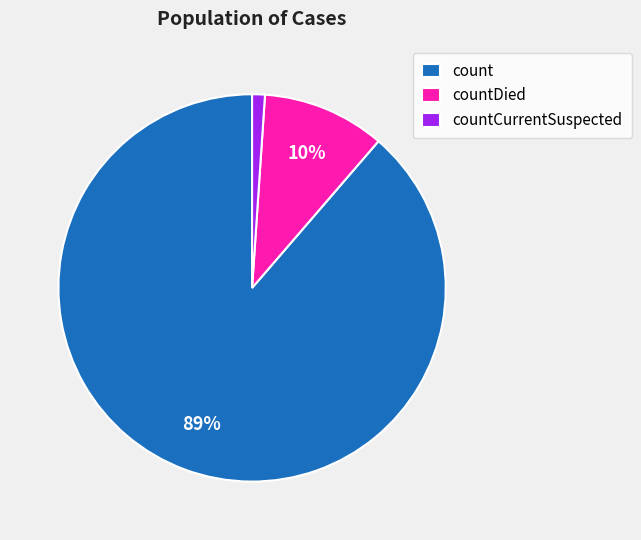

Is it true that countCurrentSuspected is 11% of the pie?

False